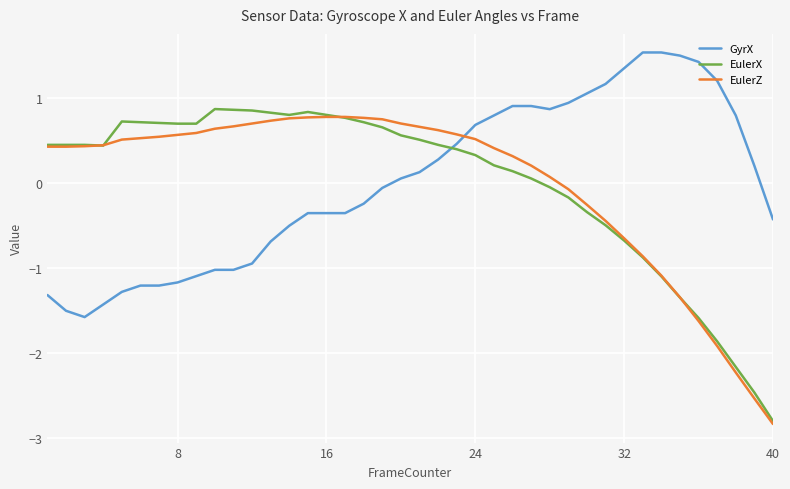

How many times do EulerZ and GyrX cross each other?

1